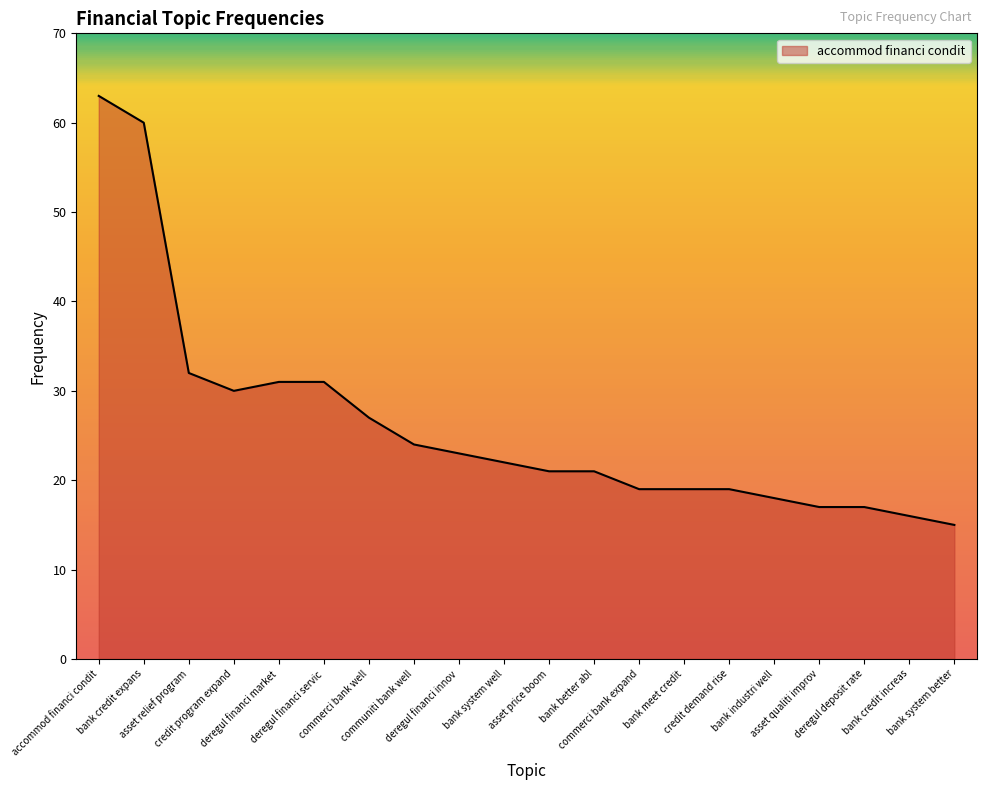

Count the number of categories in the chart.

20